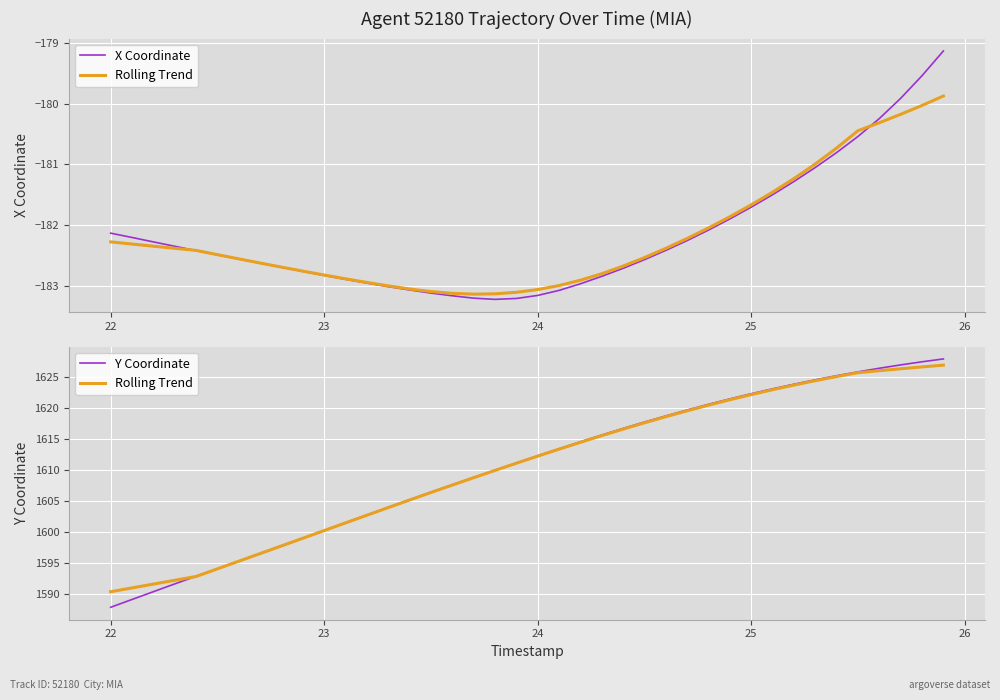

Reading right to left, list all the values displayed in this chart.

X Coordinate: -179.1	-179.5	-179.9	-180.2	-180.5	-180.8	-181.1	-181.3	-181.5	-181.7	-181.9	-182.1	-182.3	-182.4	-182.6	-182.7	-182.8	-183.0	-183.1	-183.2	-183.2	-183.2	-183.2	-183.2	-183.1	-183.1	-183.0	-183.0	-182.9	-182.8	-182.8	-182.7	-182.6	-182.6	-182.5	-182.4	-182.3	-182.3	-182.2	-182.1
Rolling Trend: 1626.9	1626.6	1626.3	1626.0	1625.7	1625.0	1624.4	1623.7	1622.9	1622.1	1621.3	1620.4	1619.5	1618.6	1617.6	1616.6	1615.5	1614.5	1613.4	1612.2	1611.1	1609.9	1608.8	1607.6	1606.4	1605.2	1604.0	1602.7	1601.5	1600.3	1599.0	1597.8	1596.6	1595.4	1594.1	1592.9	1592.3	1591.7	1591.1	1590.4
Y Coordinate: 1627.9	1627.4	1626.9	1626.4	1625.8	1625.2	1624.5	1623.8	1623.1	1622.3	1621.5	1620.6	1619.7	1618.7	1617.7	1616.7	1615.6	1614.5	1613.4	1612.3	1611.1	1610.0	1608.8	1607.6	1606.5	1605.2	1604.0	1602.8	1601.5	1600.3	1599.0	1597.8	1596.5	1595.3	1594.1	1592.9	1591.7	1590.5	1589.2	1587.9